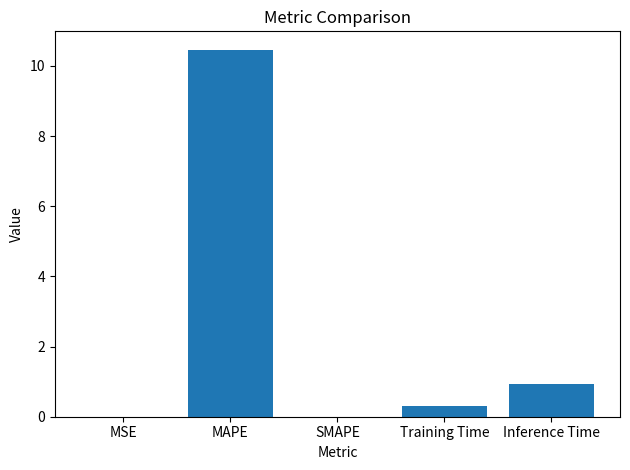

Which label corresponds to the largest value in the chart?

MAPE